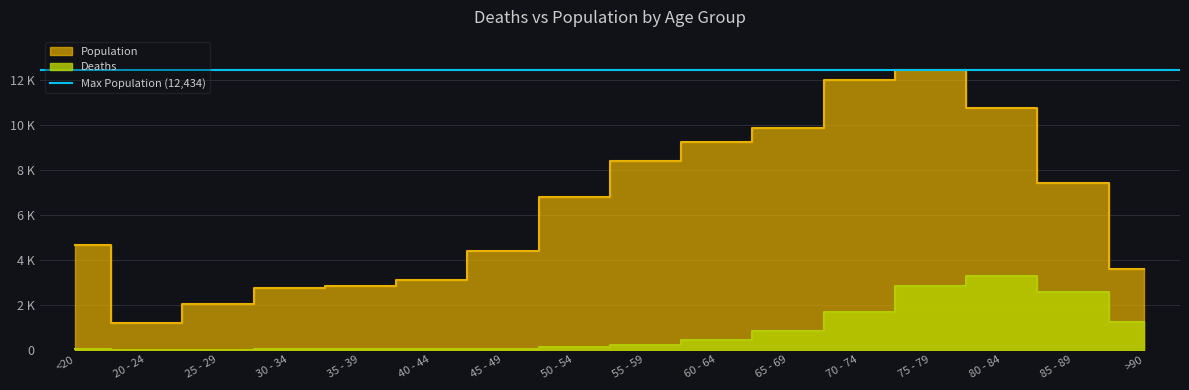

At which label does Population reach its minimum?

20 - 24